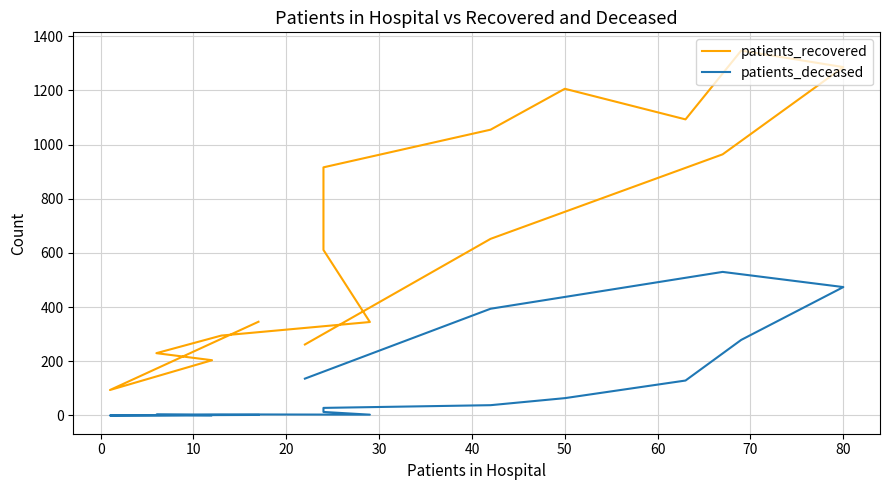

True or false: patients_deceased and patients_recovered cross at least once.

False